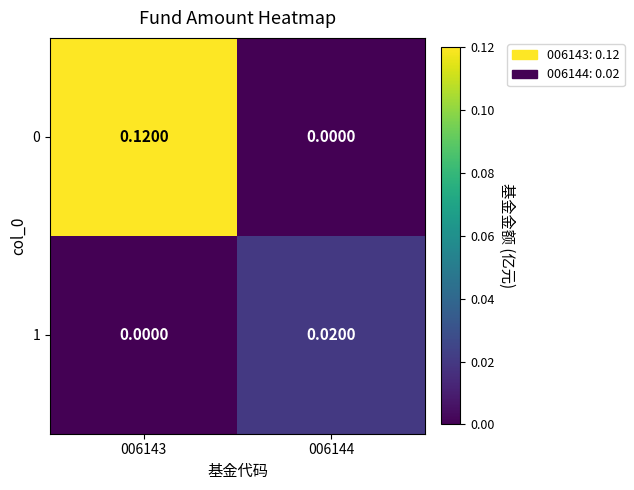

Count the number of categories in the chart.

2